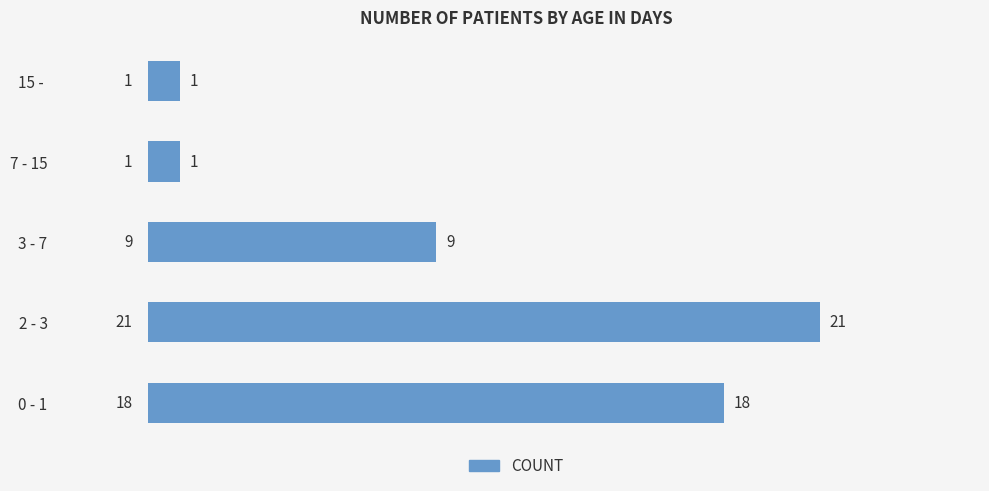

How many values are between 1 and 18?

4